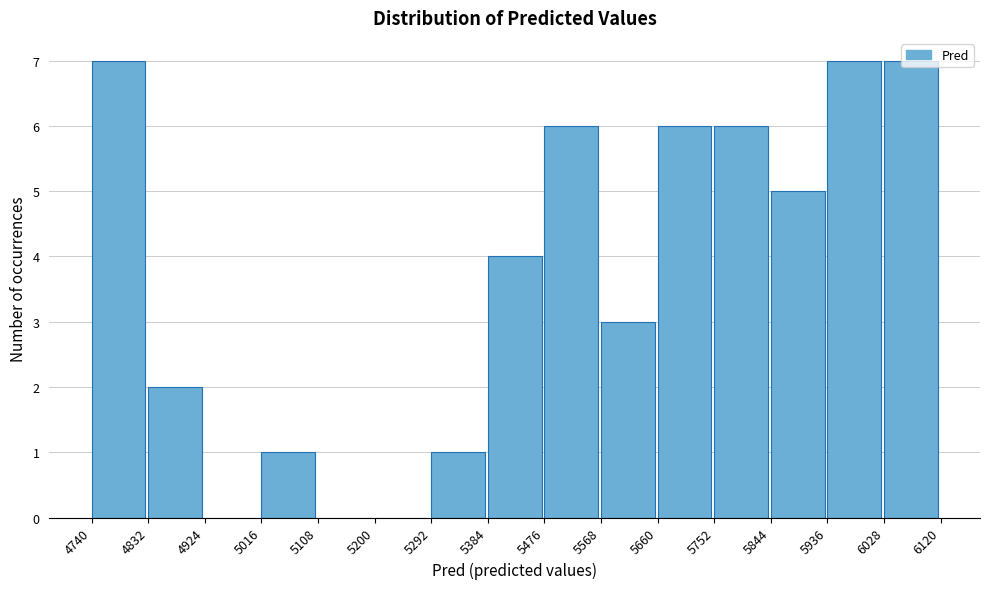

What is the height of the bar covering 6028 to 6120 on the x-axis? The values are not printed on the chart, so give them approximately, as read against the axis.

7